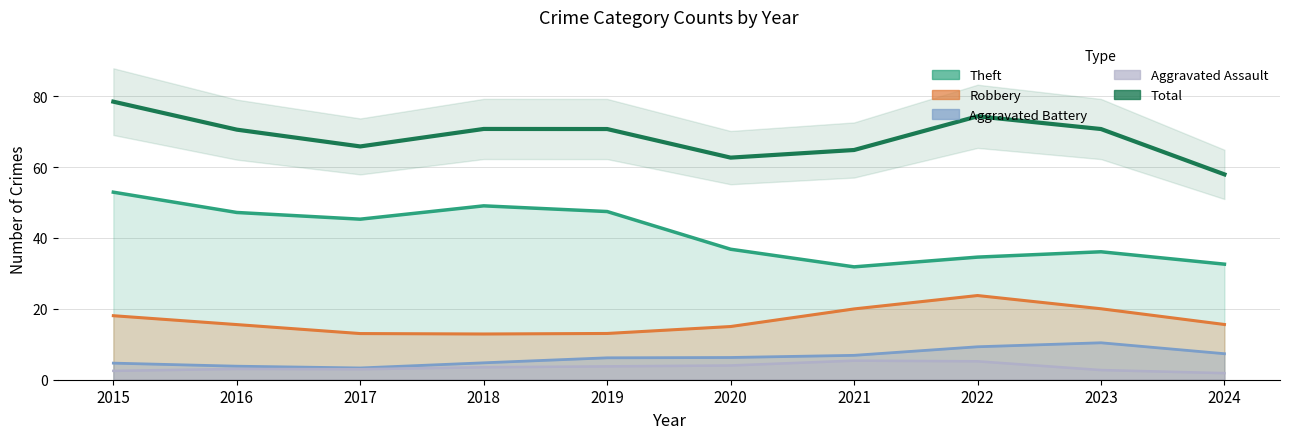

Reading left to right, what are all the values shown in this chart?

2015=78.5	2016=70.6	2017=65.8	2018=70.8	2019=70.8	2020=62.7	2021=64.8	2022=74.3	2023=70.8	2024=58.0